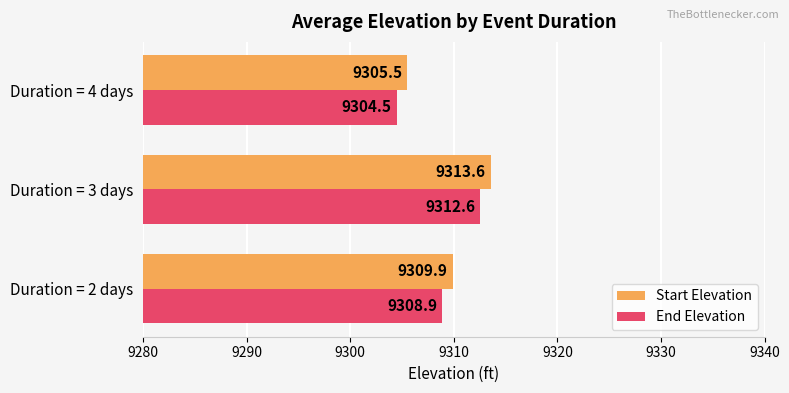

What is the maximum value shown in the chart?

9313.6